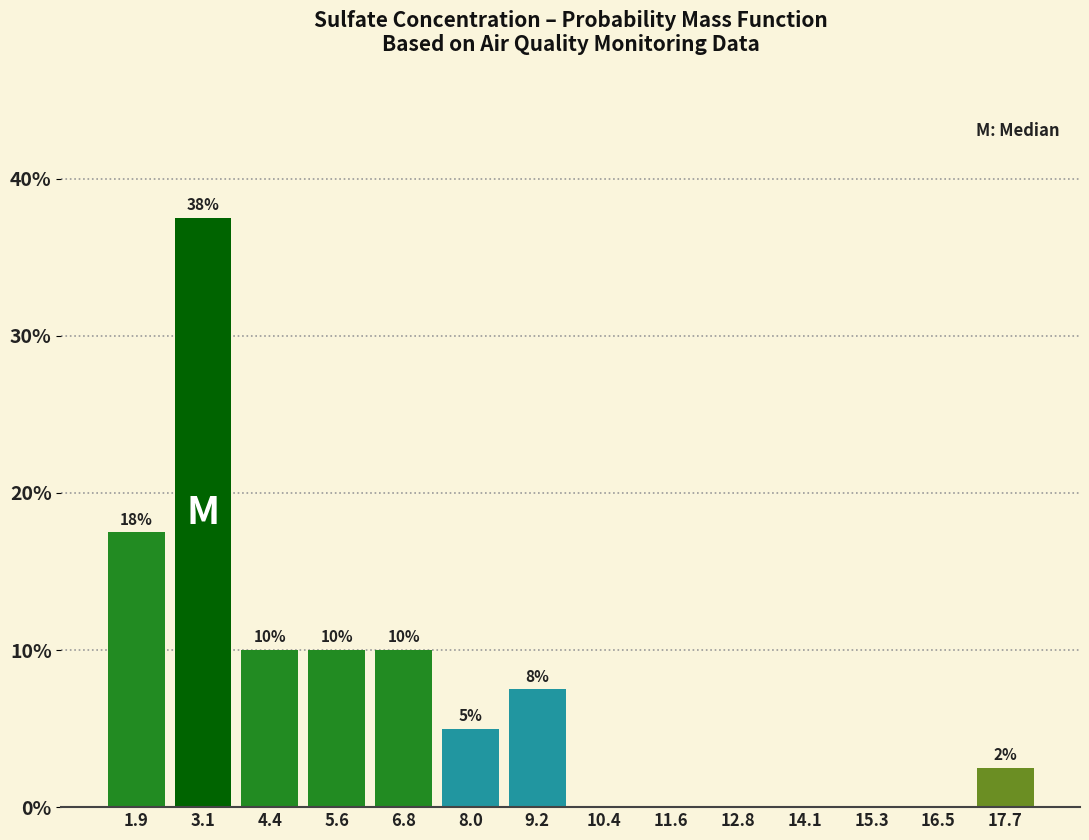

Which range on the x-axis has the tallest bar?

2.6 to 3.8